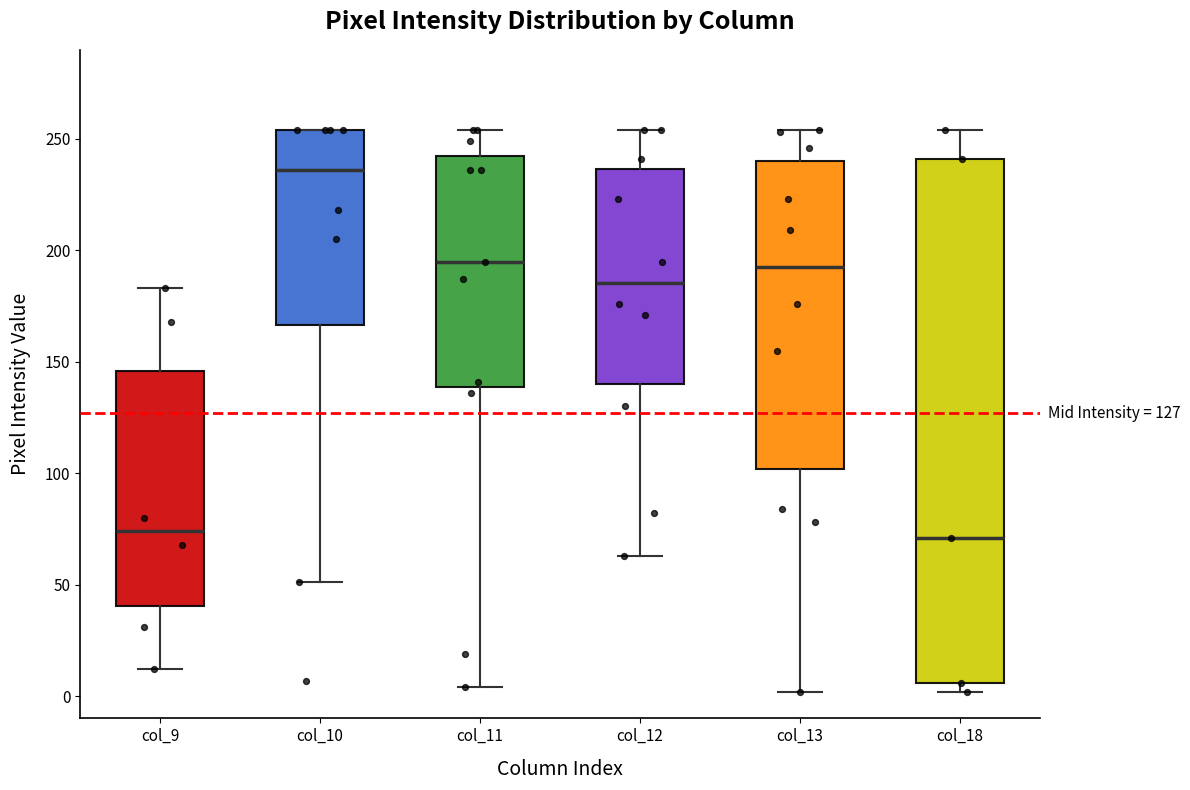

Reading left to right, transcribe this box plot: for each box, give where its median line is, the range the box spans, and where its two whiskers end, as read against the y-axis. The values are not printed on the chart, so give them approximately, as read against the axis.

col_9: median 75, box 40 to 145, whiskers 10 to 185
col_10: median 235, box 165 to 255, whiskers 50 to 255
col_11: median 195, box 140 to 245, whiskers 5 to 255
col_12: median 185, box 140 to 235, whiskers 65 to 255
col_13: median 195, box 100 to 240, whiskers 0 to 255
col_18: median 70, box 5 to 240, whiskers 0 to 255